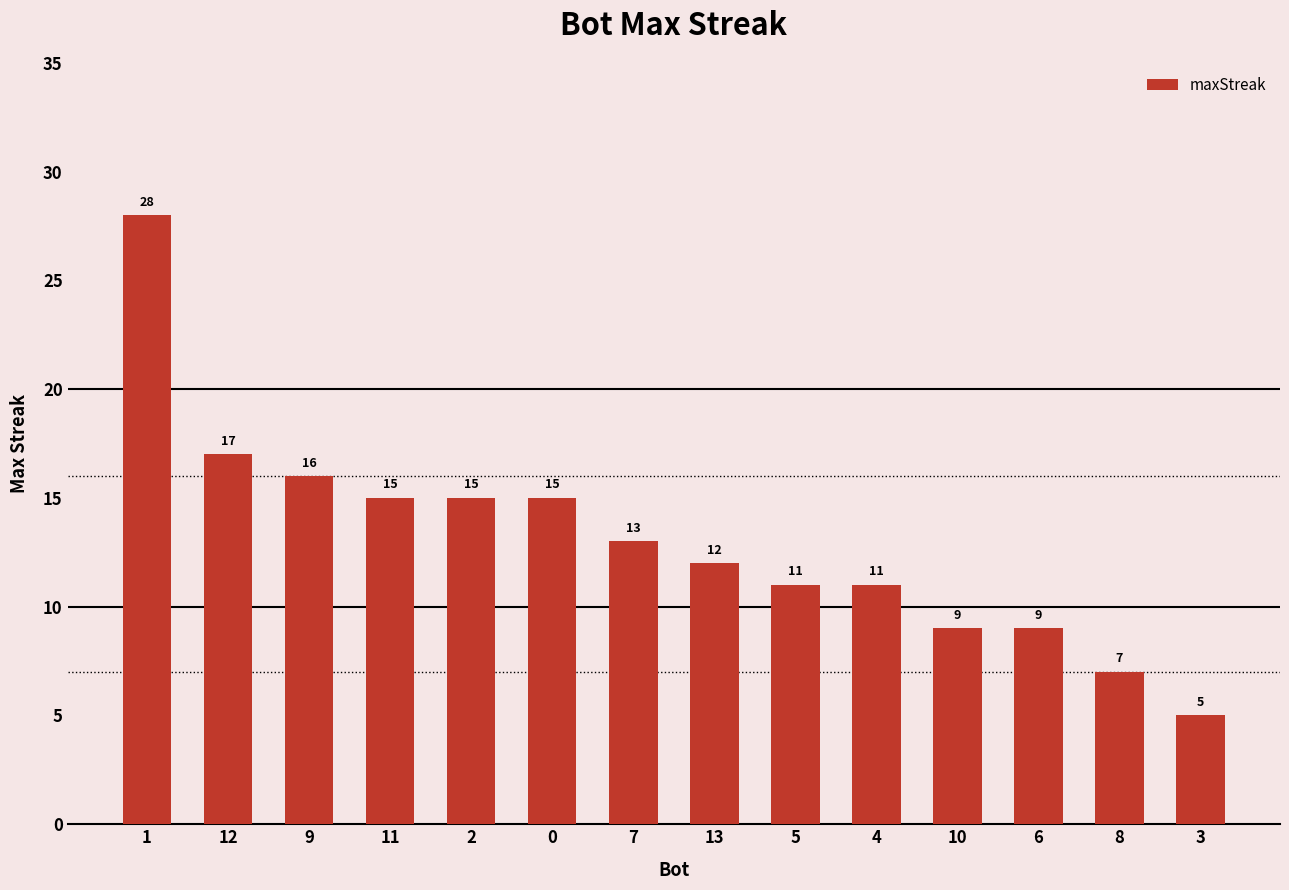

What is the value of the 1st bar from the left?

28